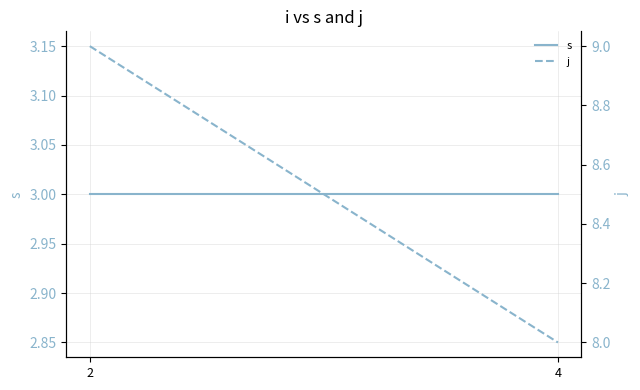

What is the sum of all s values?

6